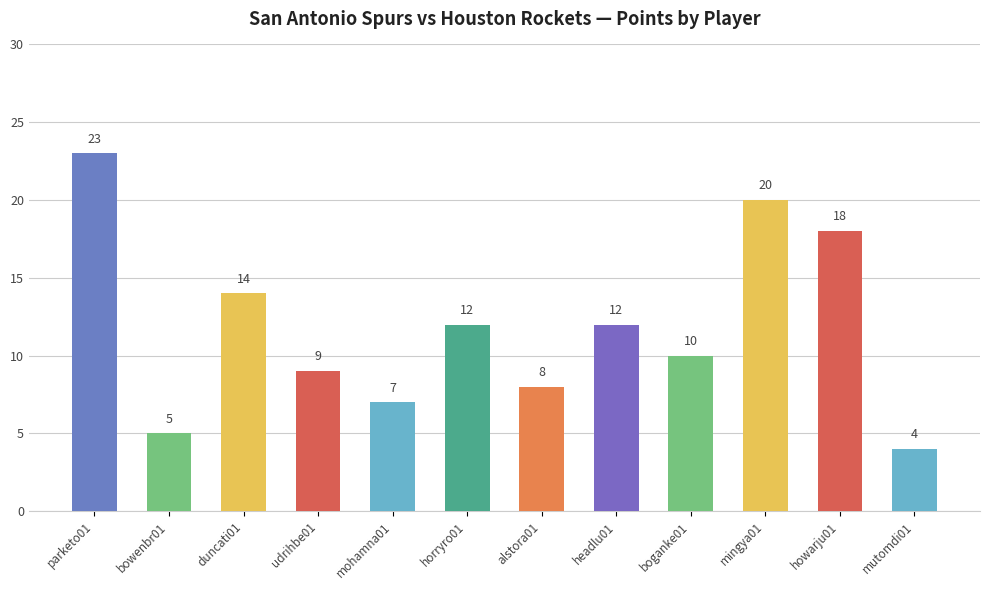

At which category does the chart reach its peak across all series?

parketo01